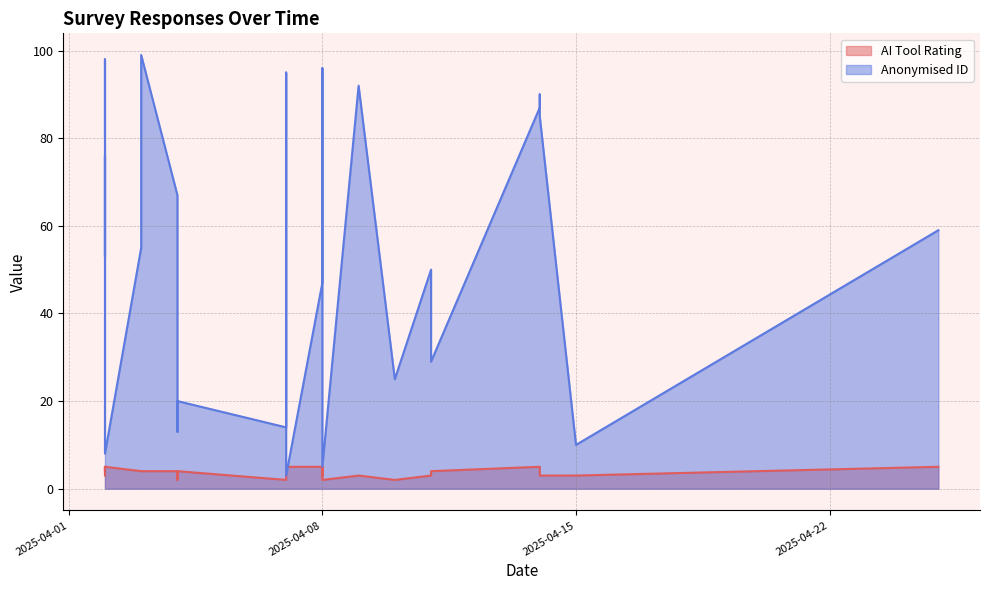

How many values in the Anonymised ID series are below 59?

15